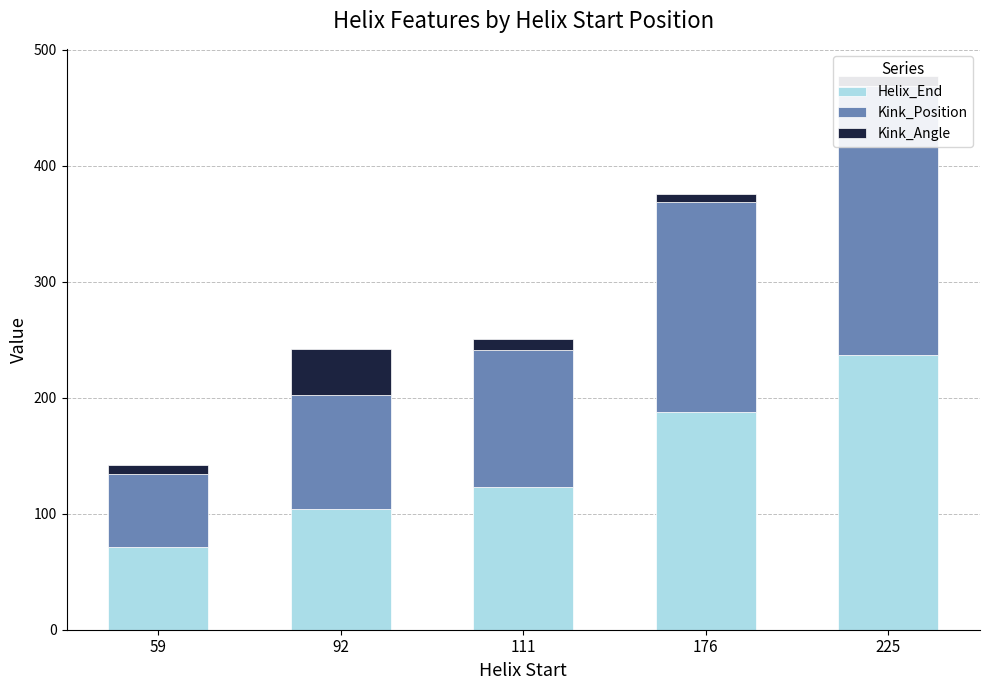

What is the total value across all series at 111?

250.6